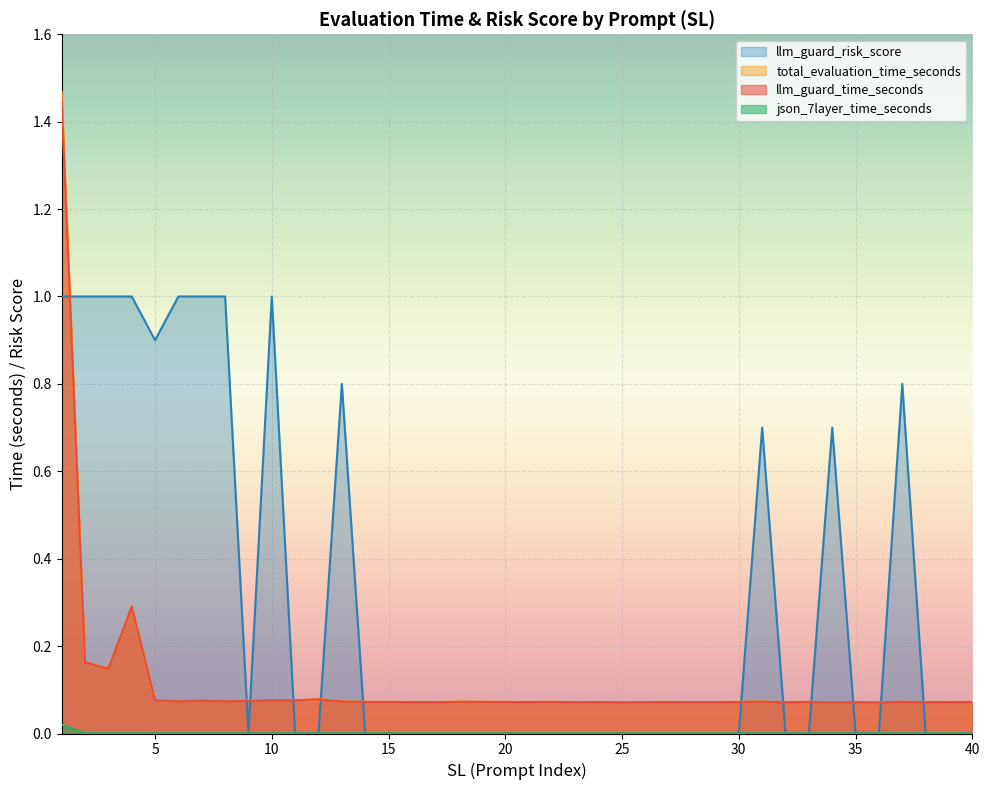

What are all the series names shown in the legend?

llm_guard_risk_score, total_evaluation_time_seconds, llm_guard_time_seconds, json_7layer_time_seconds